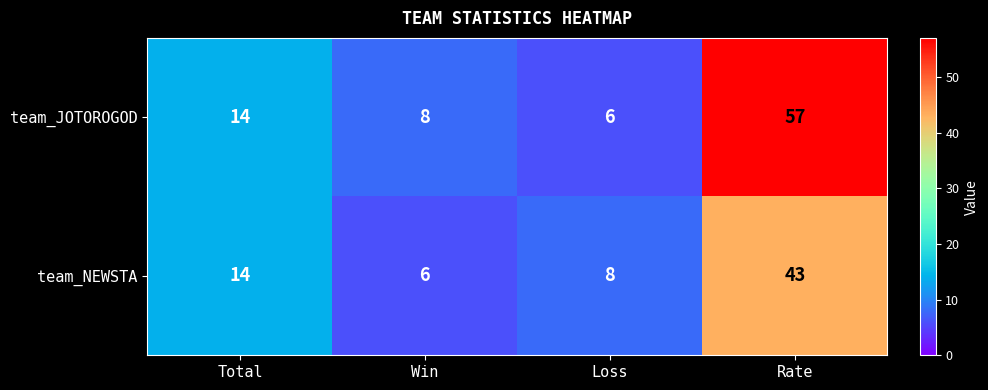

Is it true that team_JOTOROGOD equals 14 at Total?

True